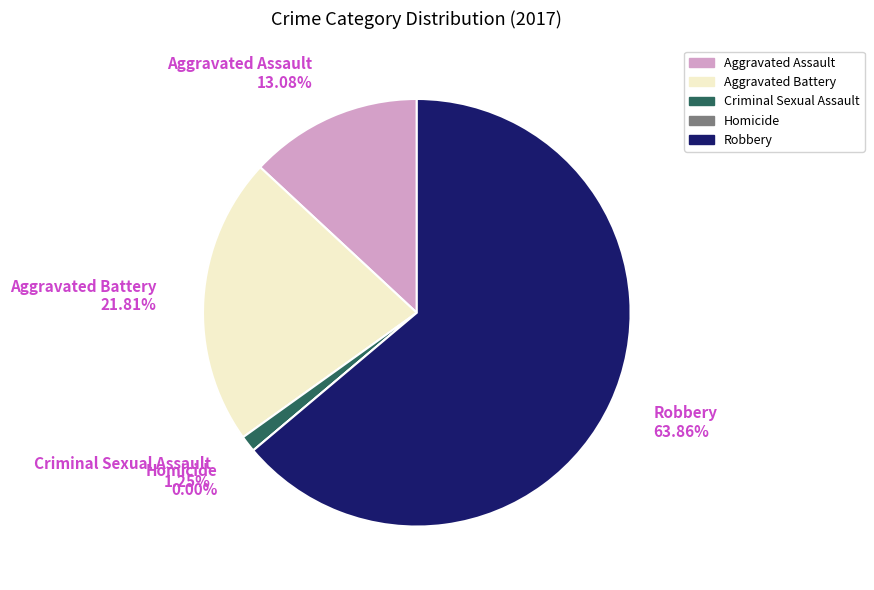

The Aggravated Assault slice represents 26% of the pie. True or false?

False